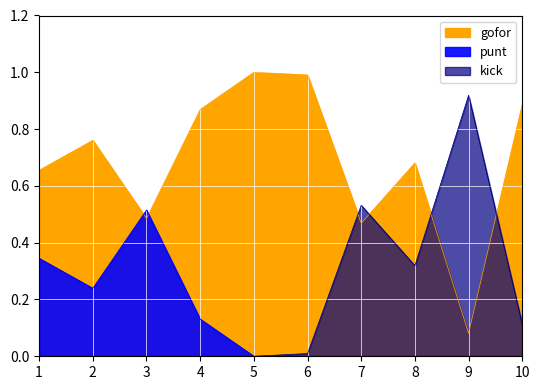

Between 5 and 9, which series saw the biggest shift?

gofor